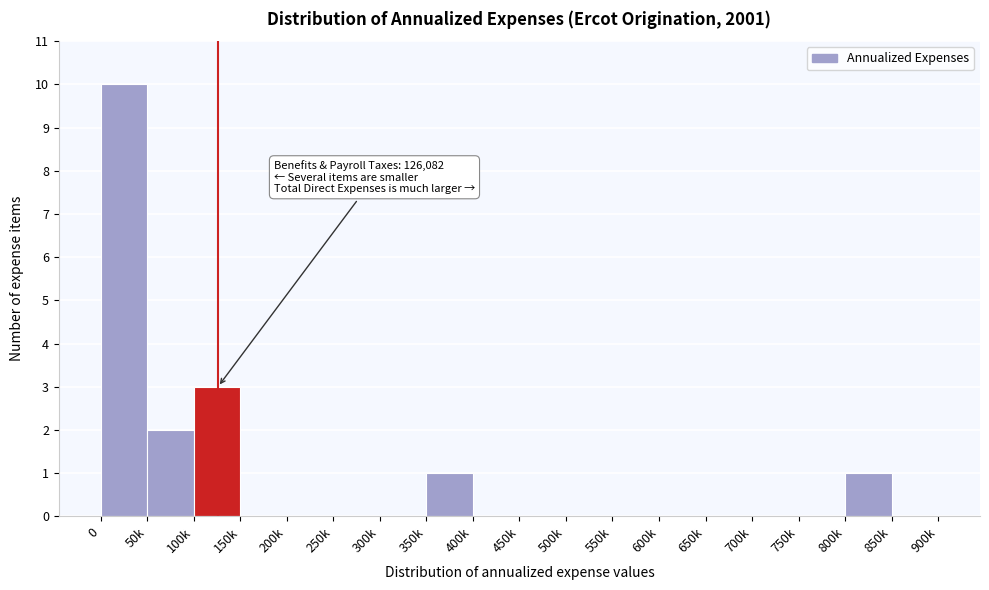

Reading right to left, transcribe all the data shown in this chart.

850k=0	800k=1	750k=0	700k=0	650k=0	600k=0	550k=0	500k=0	450k=0	400k=0	350k=1	300k=0	250k=0	200k=0	150k=0	100k=3	50k=2	0=10